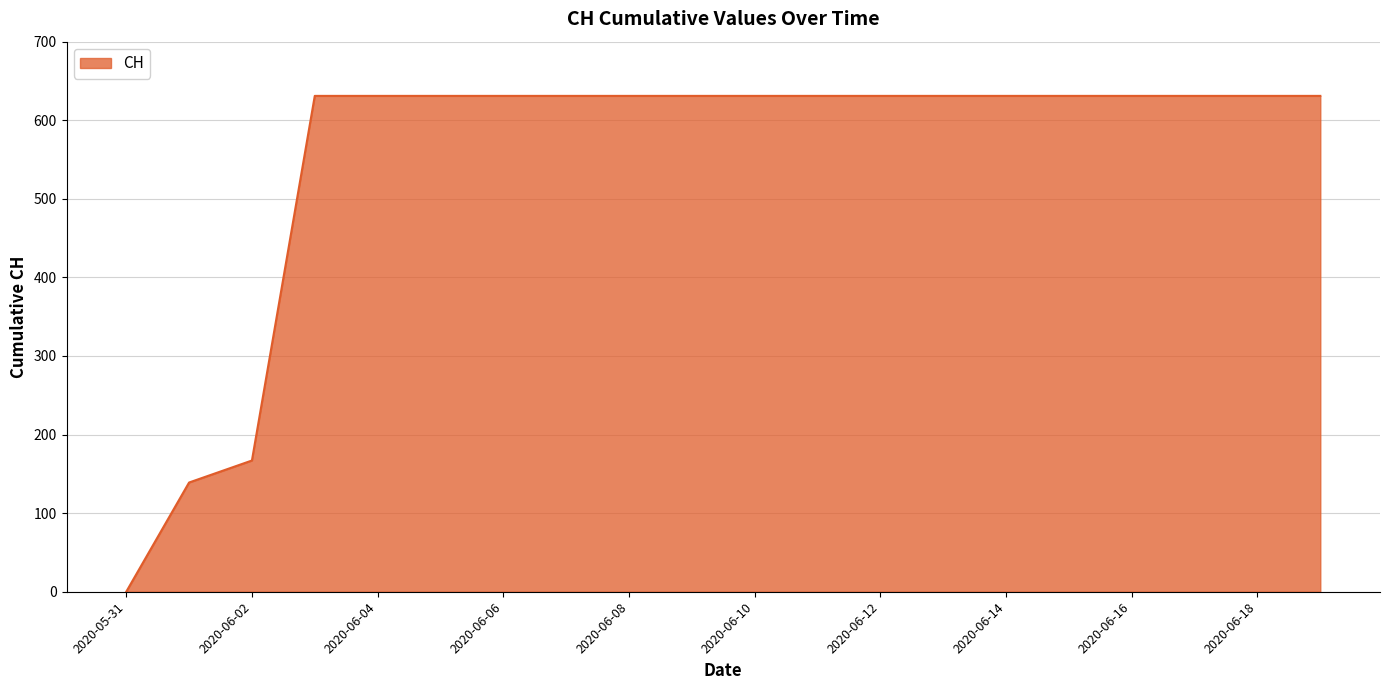

Does the chart display data point markers on the line(s)?

No